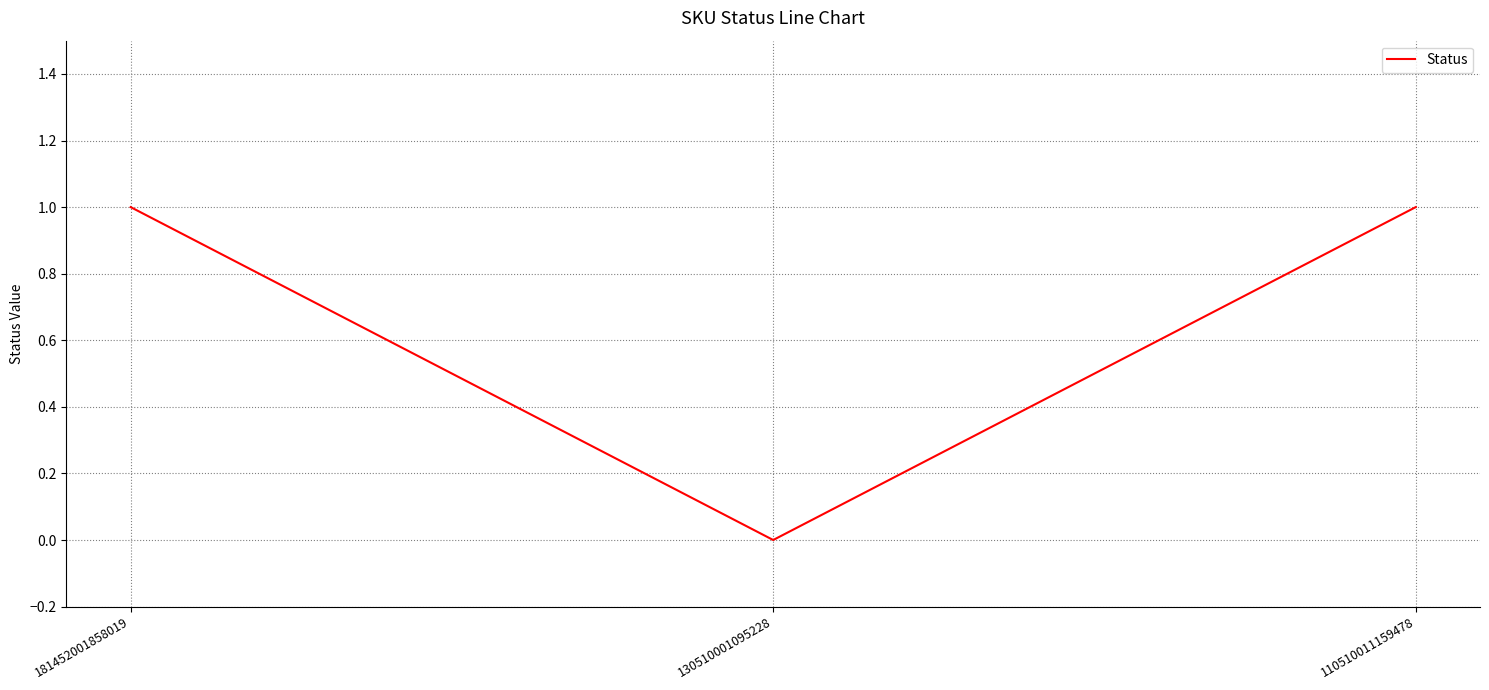

What is the sum of the values at 181452001858019 and 110510011159478?

2